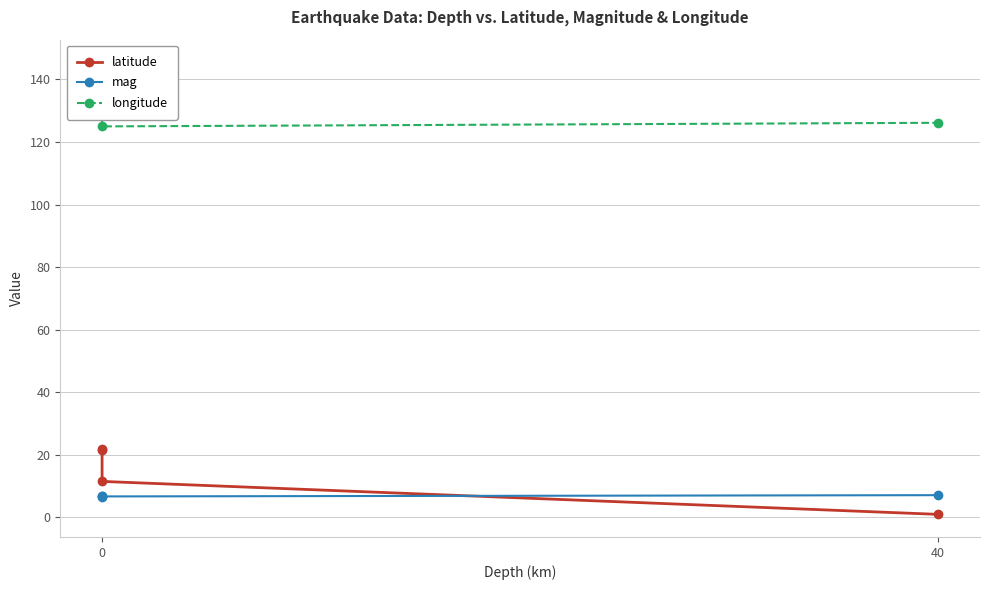

Count the number of categories in the chart.

4